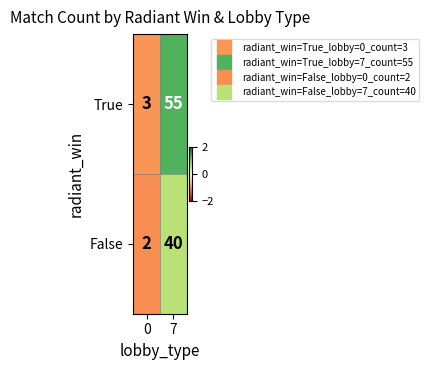

What is the sum of the False values at 7 and 0?

42